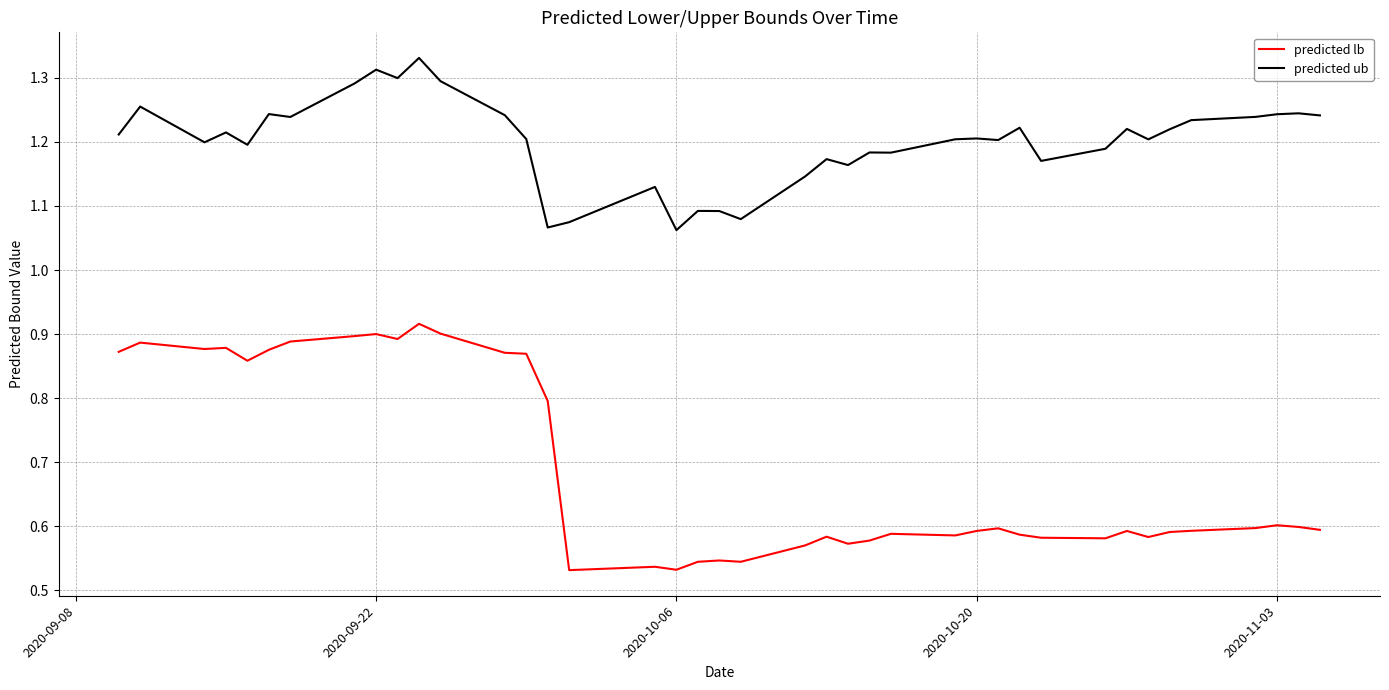

Which series has the widest spread of values?

predicted lb